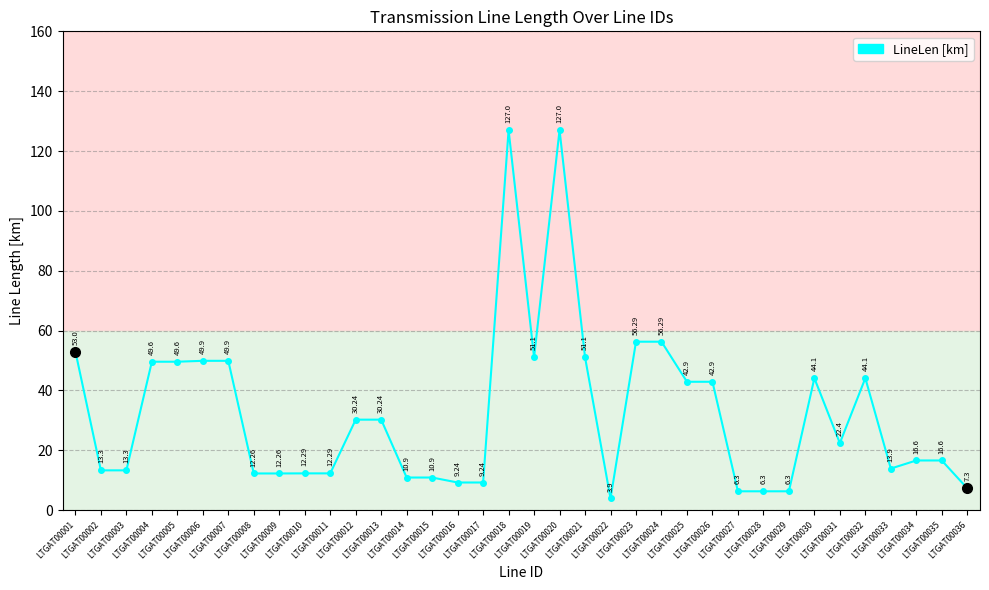

True or false: the data has more than 0 interior local peaks.

True